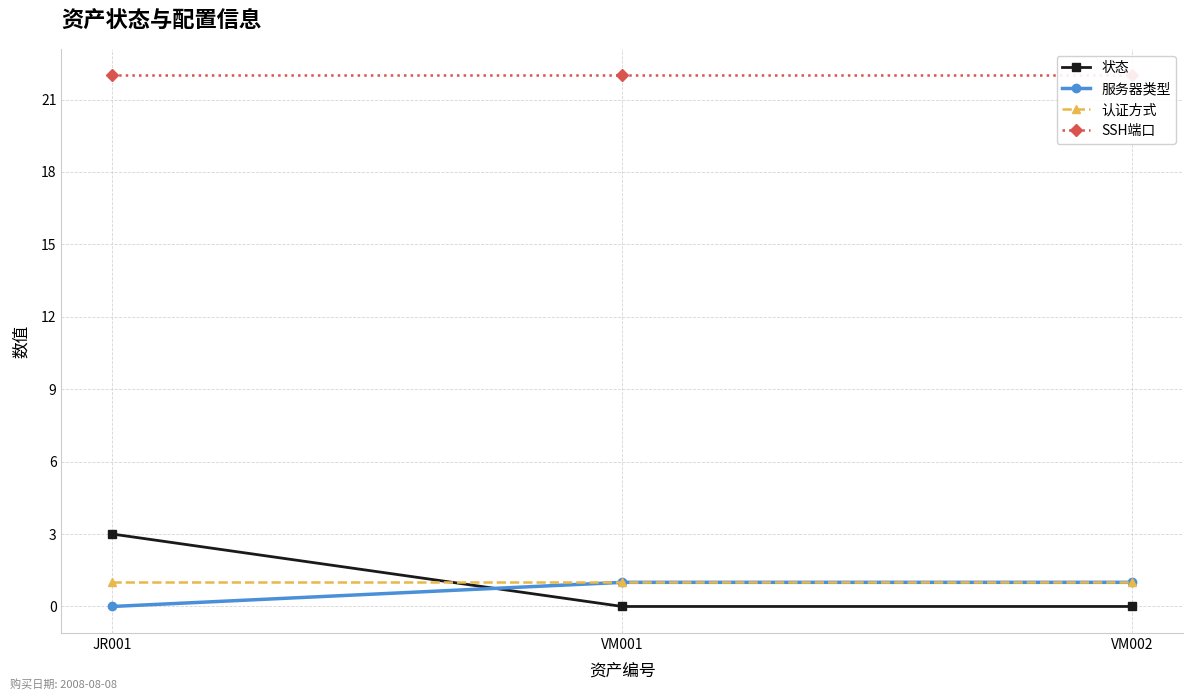

How many lines are shown in the chart?

4